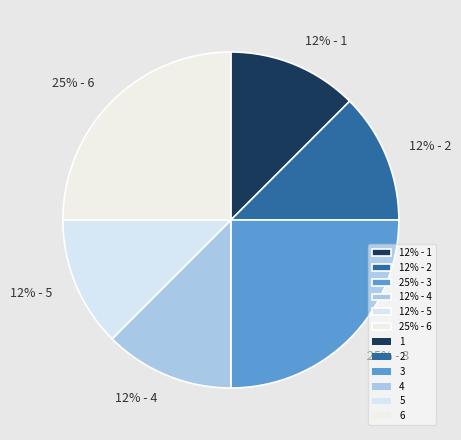

What is the ratio of the value at 12% - 2 to the value at 25% - 6?

0.5